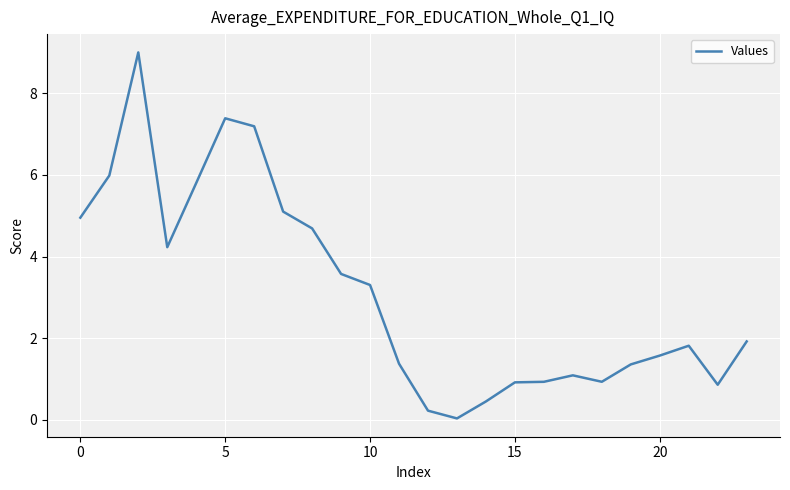

What is the difference between the maximum and minimum values?

9.0